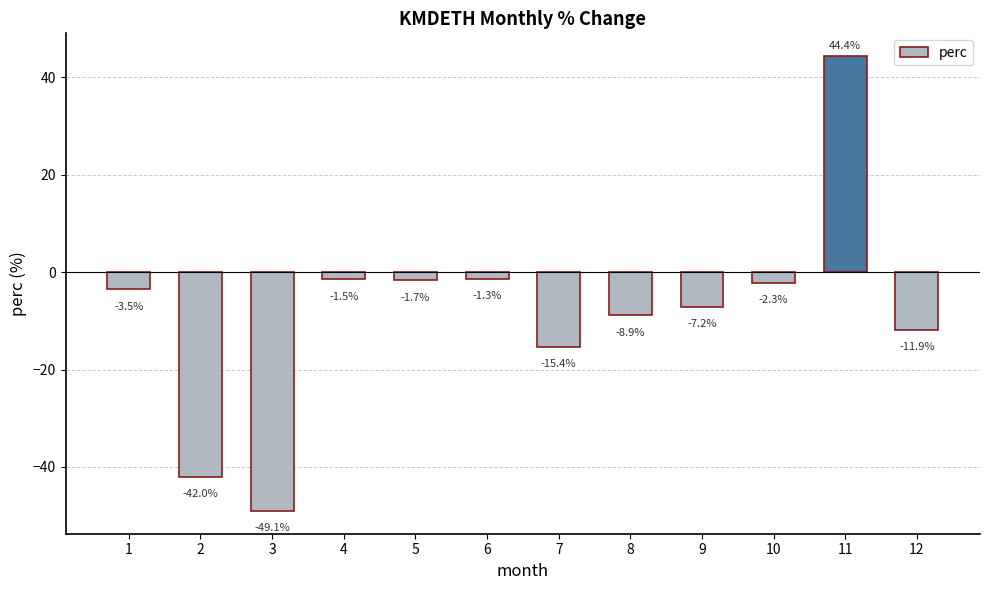

What is the change in value from 10 to 11?

+46.7